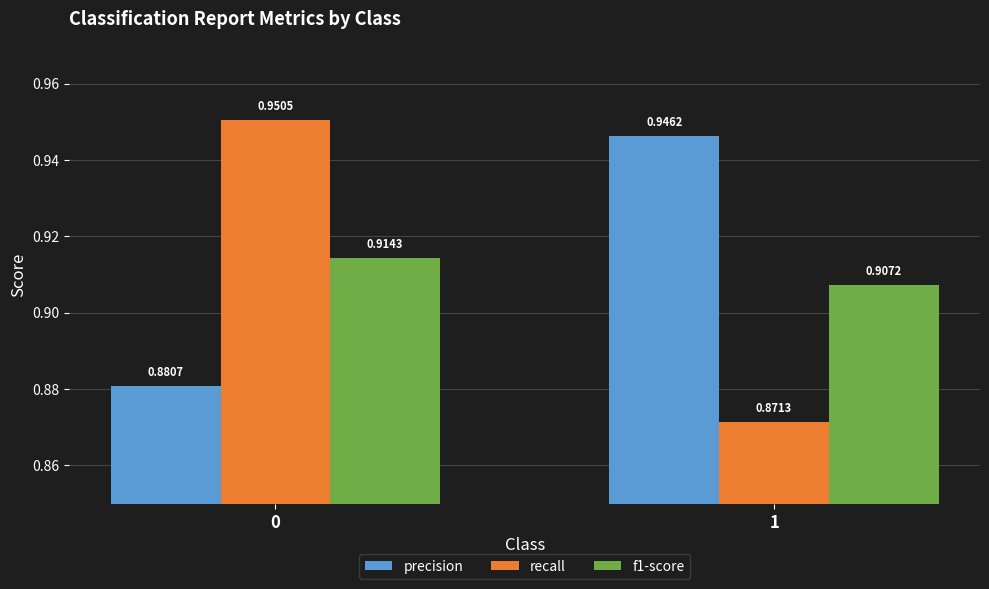

List the labels in order of recall value, smallest first.

1, 0